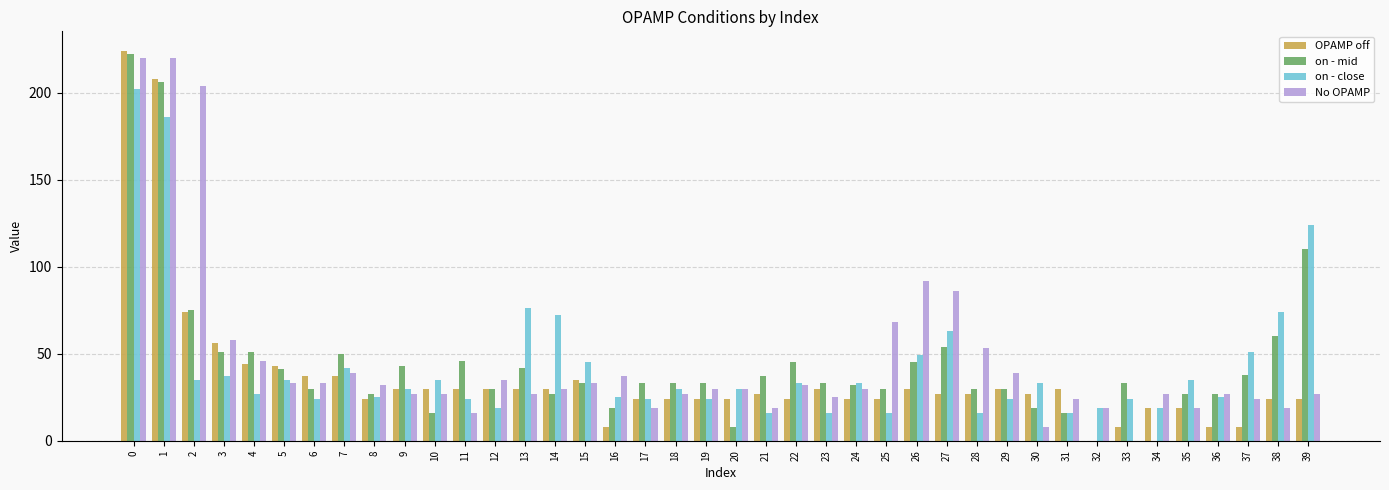

Which series has the largest total across all categories?

No OPAMP